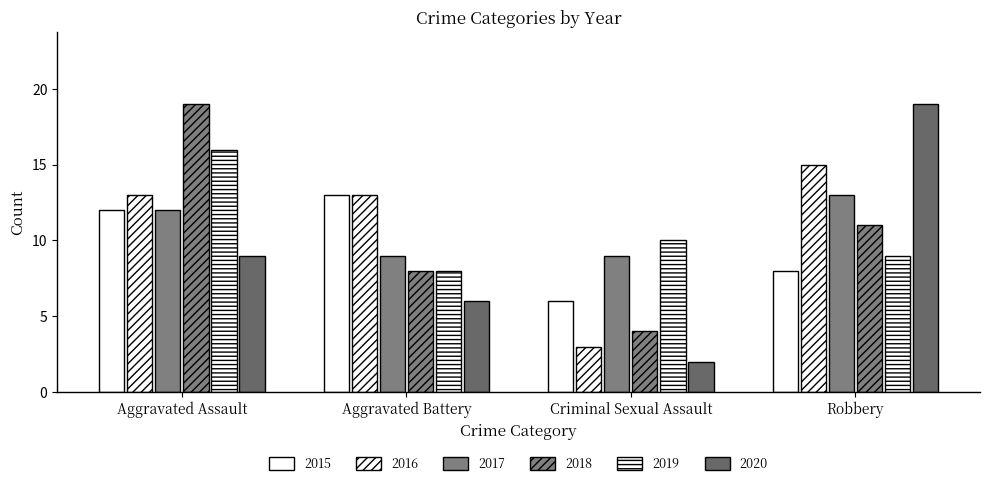

What is the difference between the 2015 values at Aggravated Assault and Criminal Sexual Assault?

6